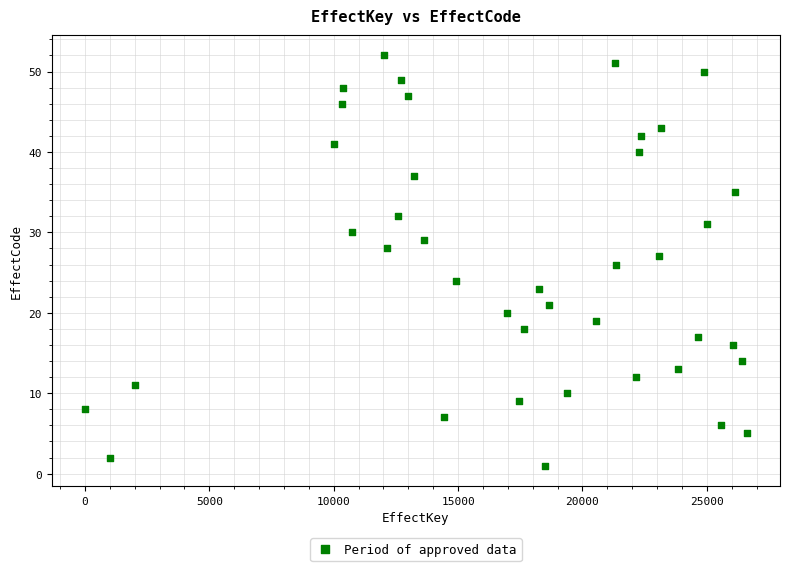

What is the range of X values (max minus min)?

26608